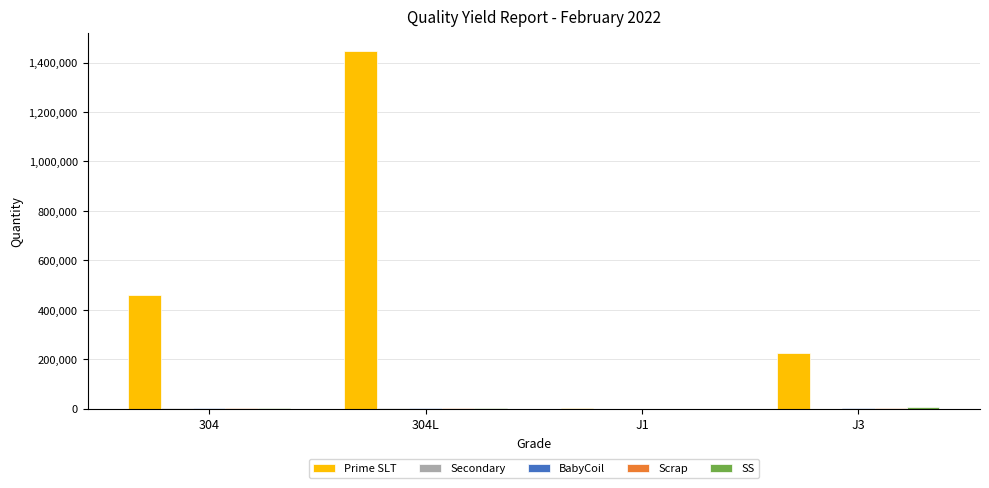

The value of Prime SLT at 304L is 1446225.0. True or false?

True